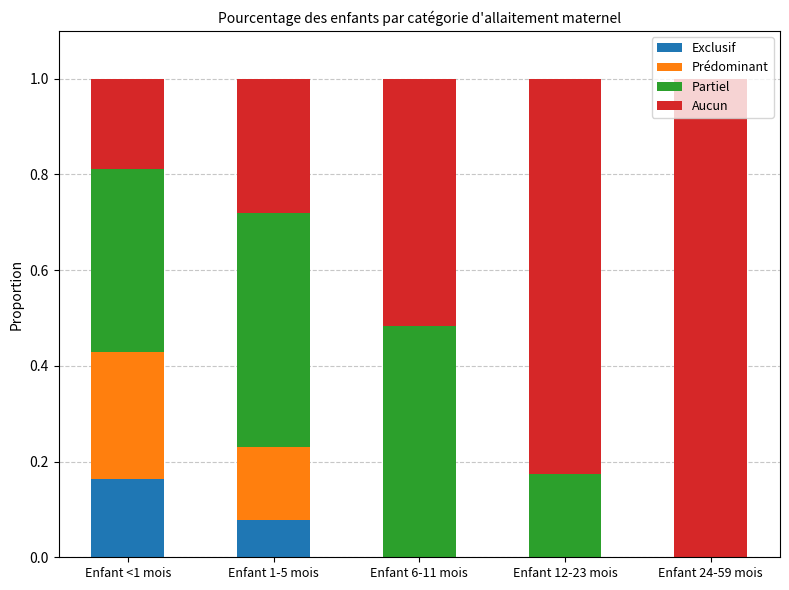

Which category has the highest value in the Exclusif series?

Enfant <1 mois